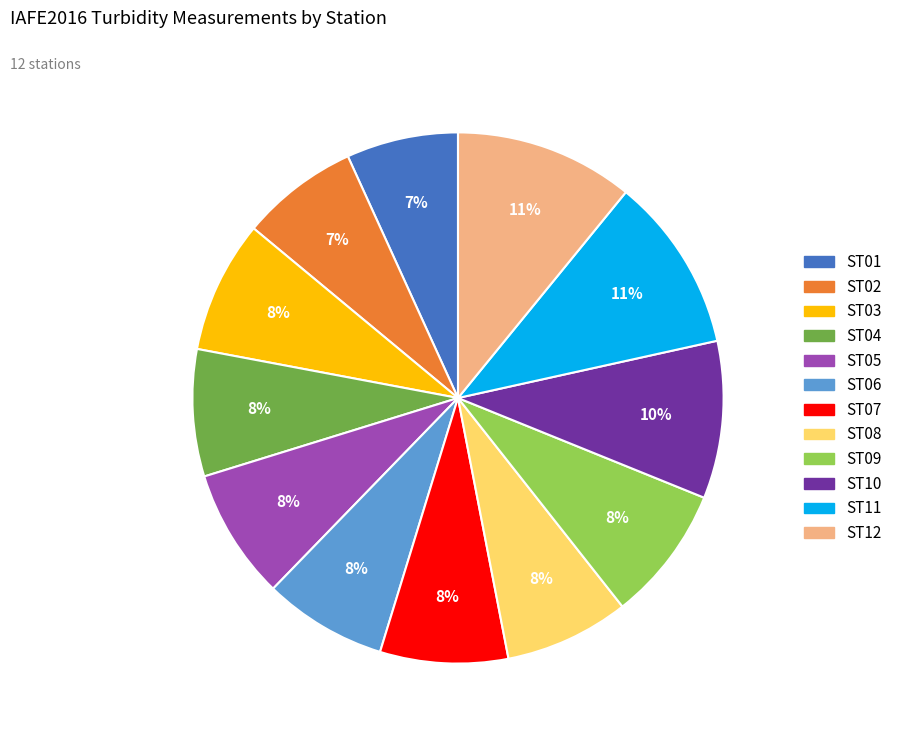

Does any single category account for the majority?

No